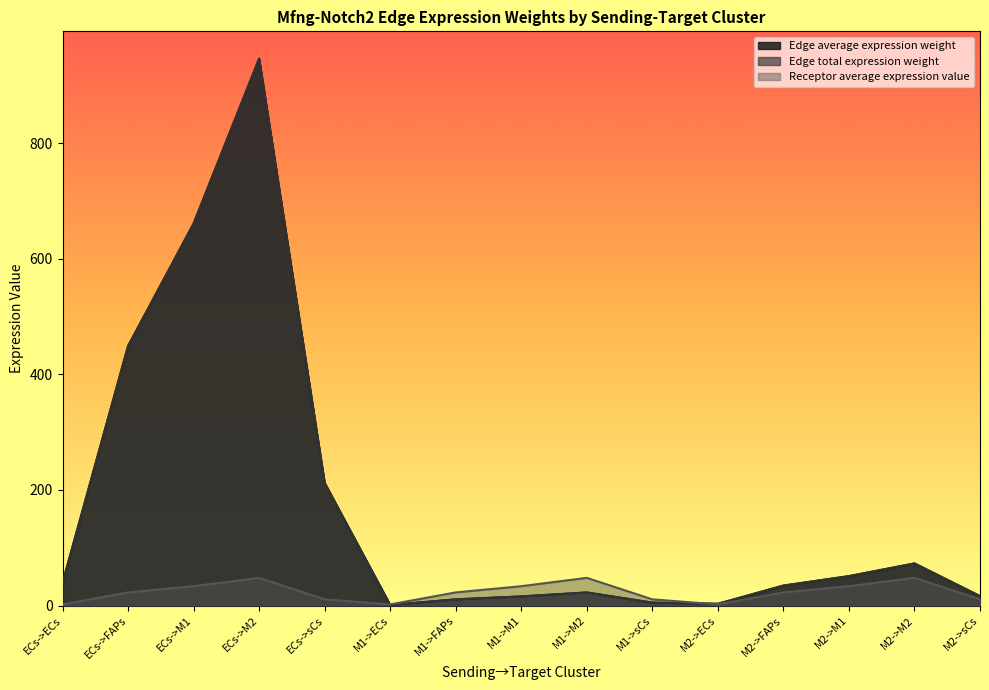

What is the smallest value displayed?

0.9